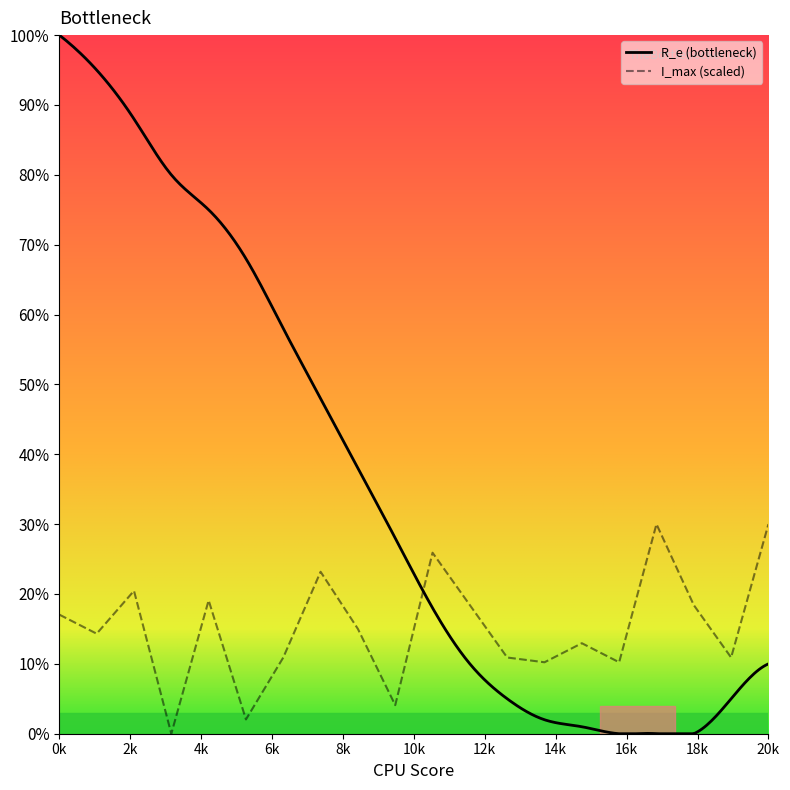

At which label is the value closest to 15?

8